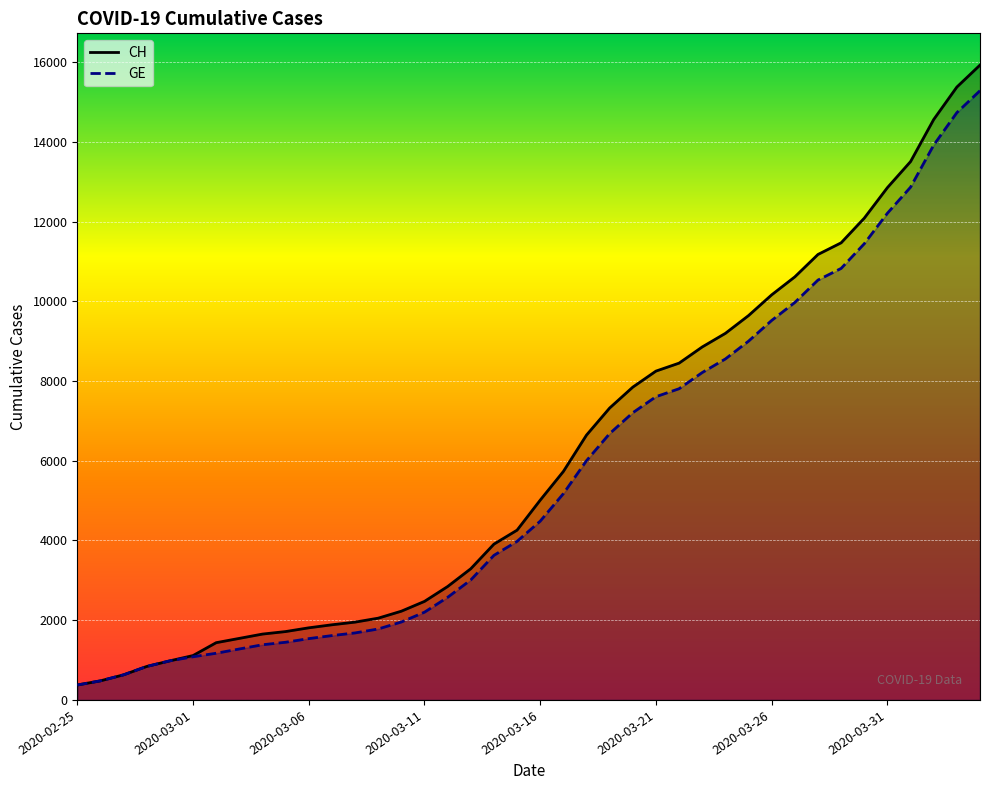

Which series has the widest spread of values?

CH